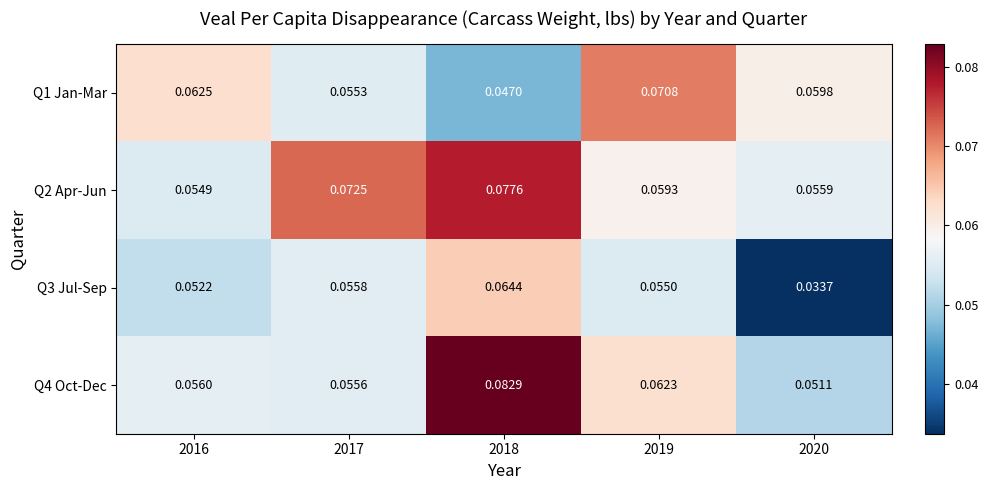

Is the value of Q3 Jul-Sep at 2018 greater than the value of Q1 Jan-Mar at 2016?

Yes